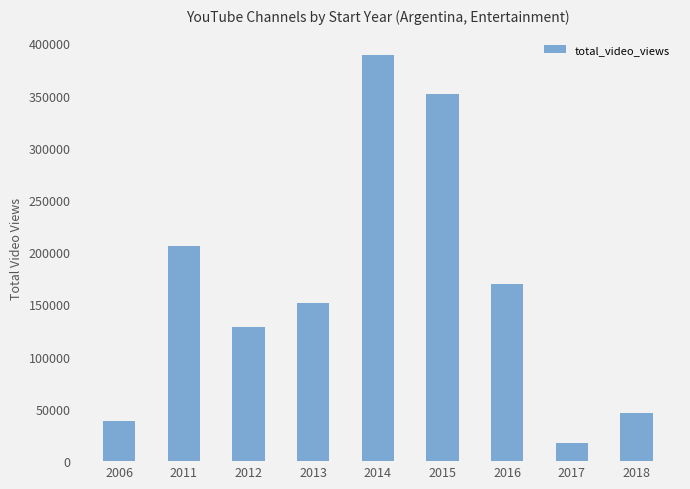

Rank the categories by value from lowest to highest.

2017, 2006, 2018, 2012, 2013, 2016, 2011, 2015, 2014